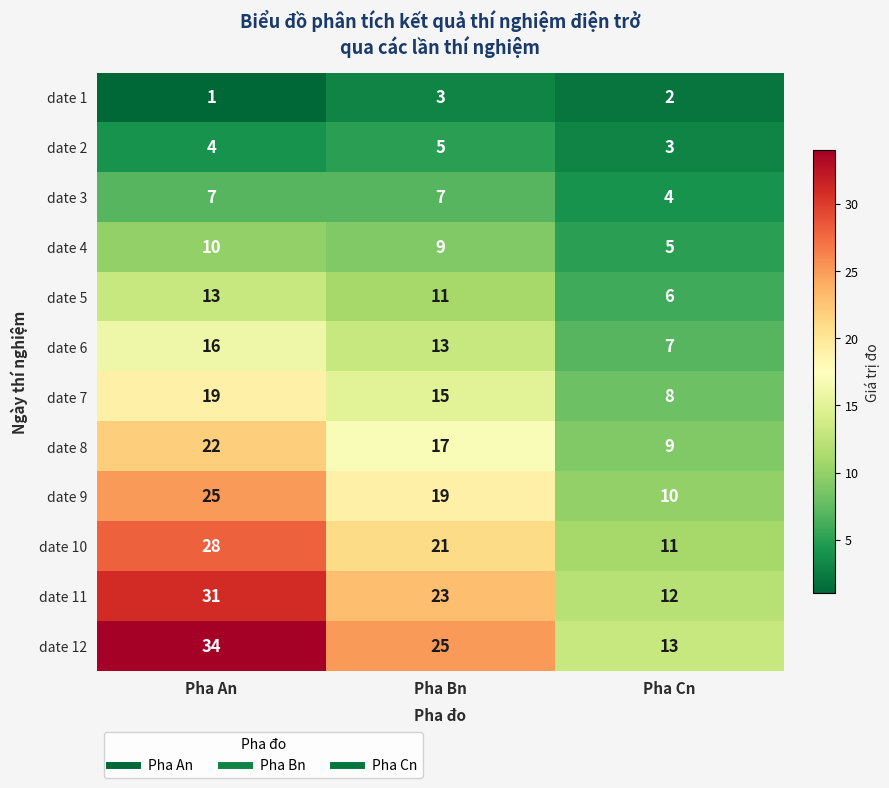

Which series has the largest range (max minus min)?

date 12